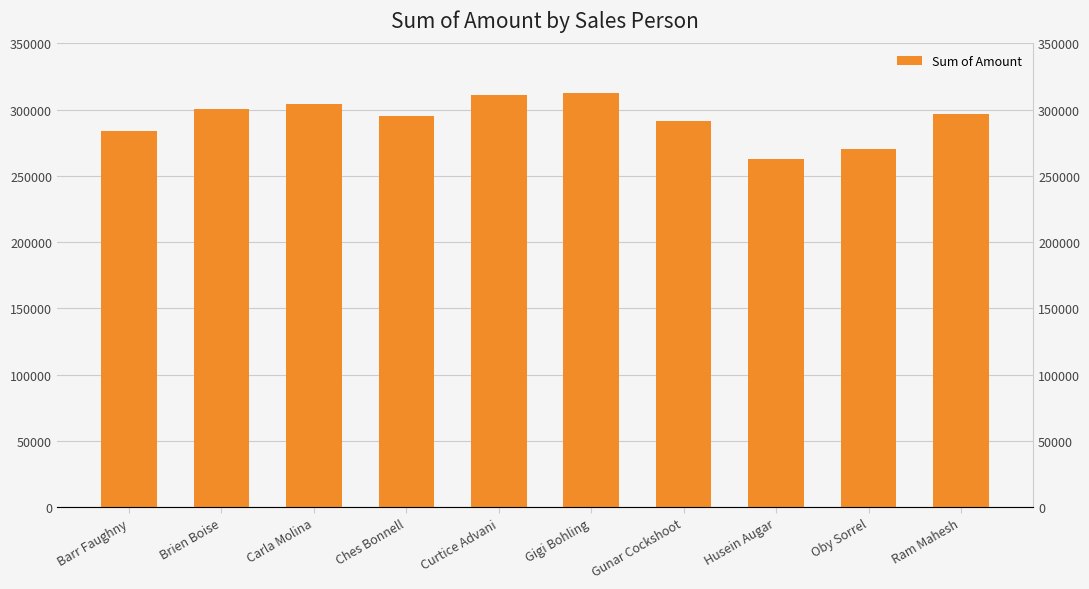

Reading left to right, list all the values displayed in this chart.

Barr Faughny=283710	Brien Boise=300146	Carla Molina=303982	Ches Bonnell=295225	Curtice Advani=311129	Gigi Bohling=312753	Gunar Cockshoot=291053	Husein Augar=262717	Oby Sorrel=269899	Ram Mahesh=297003